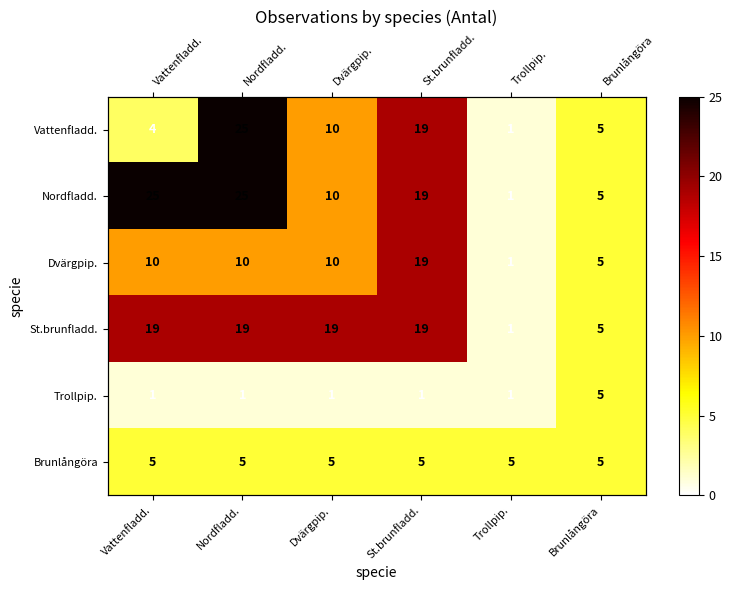

What is the average value of the St.brunfladd. series?

14